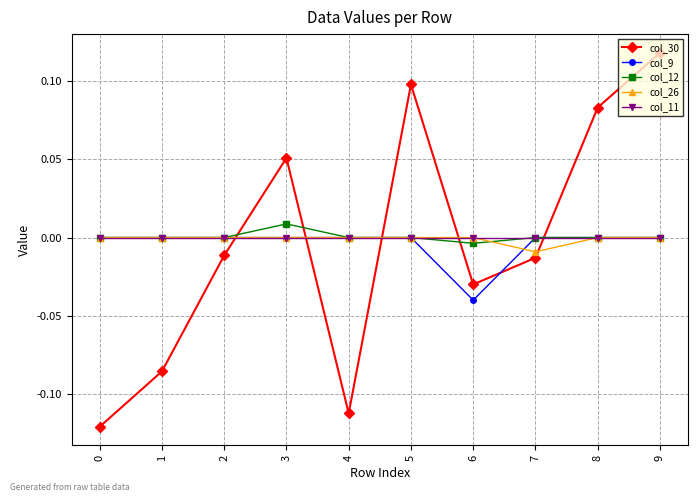

Which series changed the most between 1 and 2?

col_30